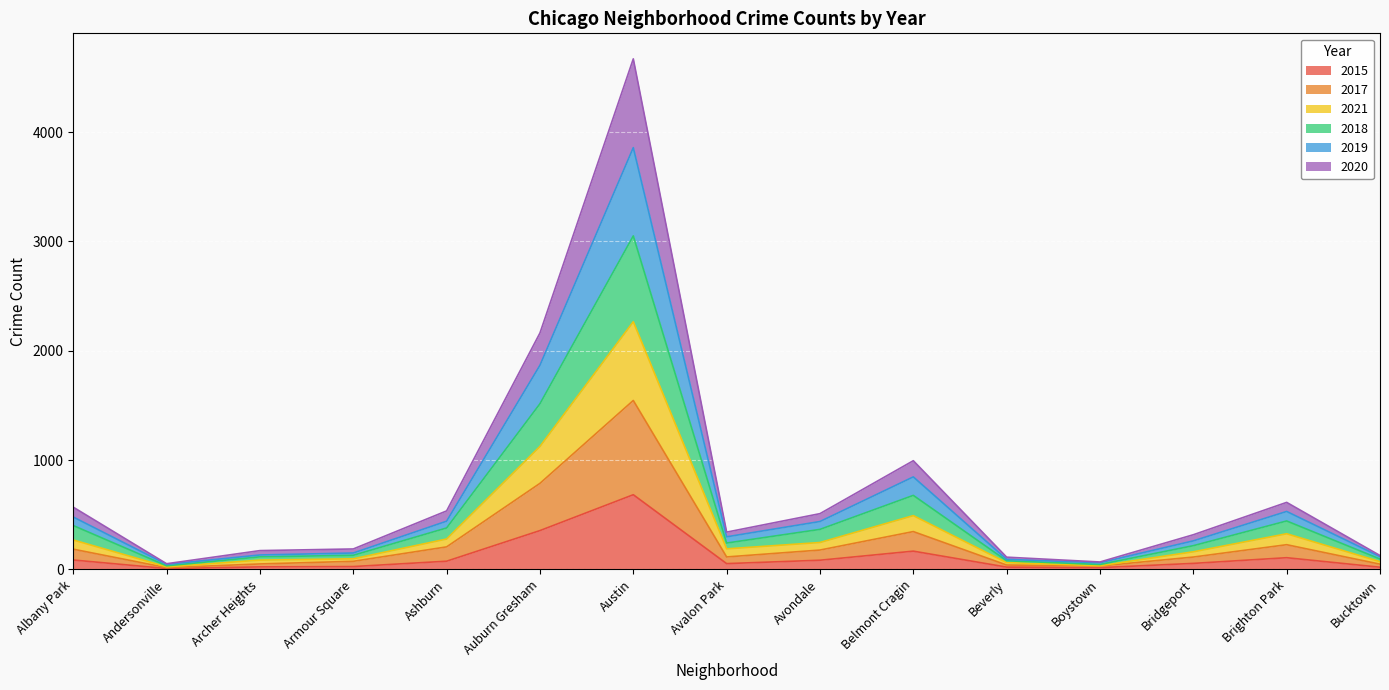

Which category has the highest value in the 2015 series?

Austin